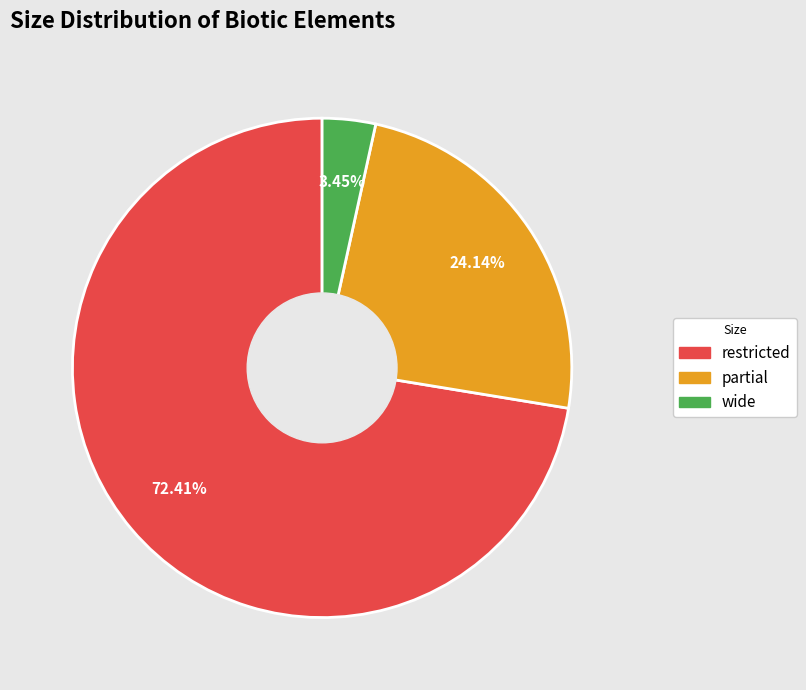

How many segments does this pie chart have?

3